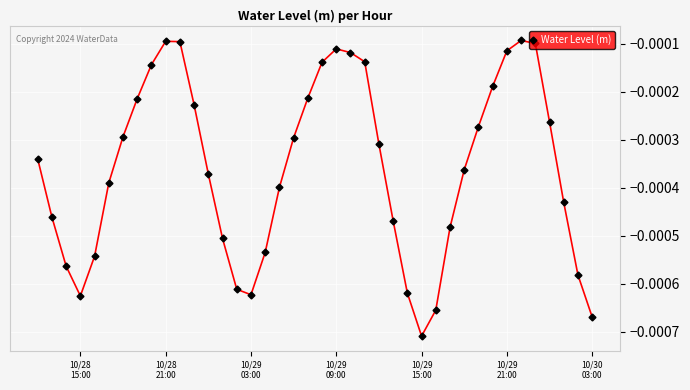

True or false: the data has more than 2 interior local peaks.

True